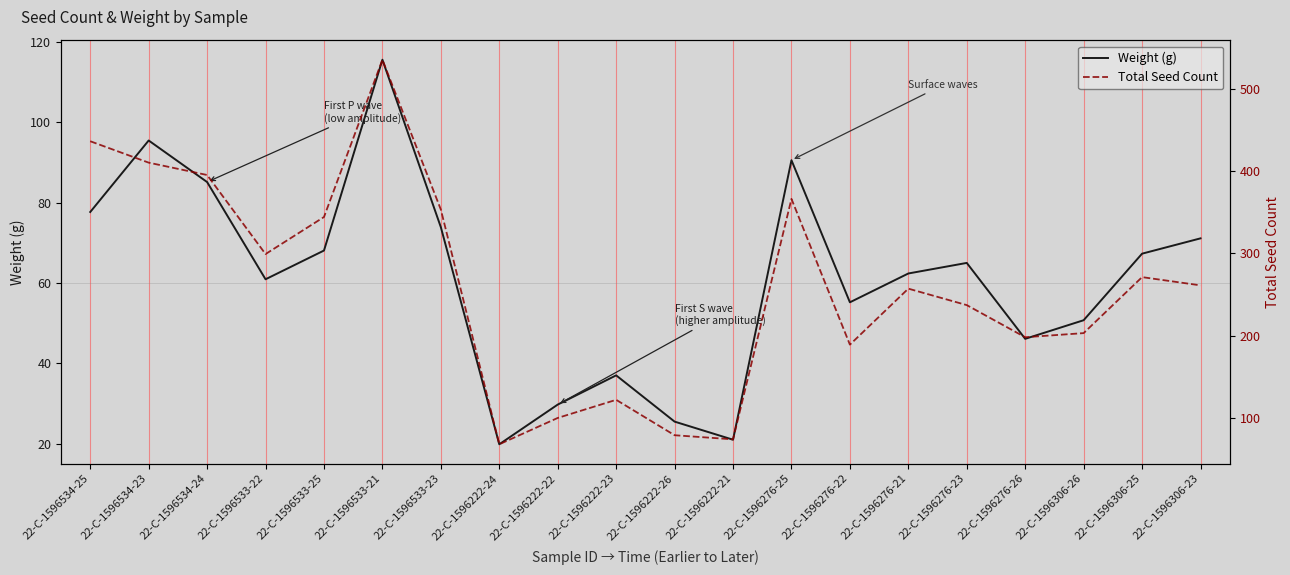

True or false: Weight (g) has more than 0 points higher than both neighbors.

True